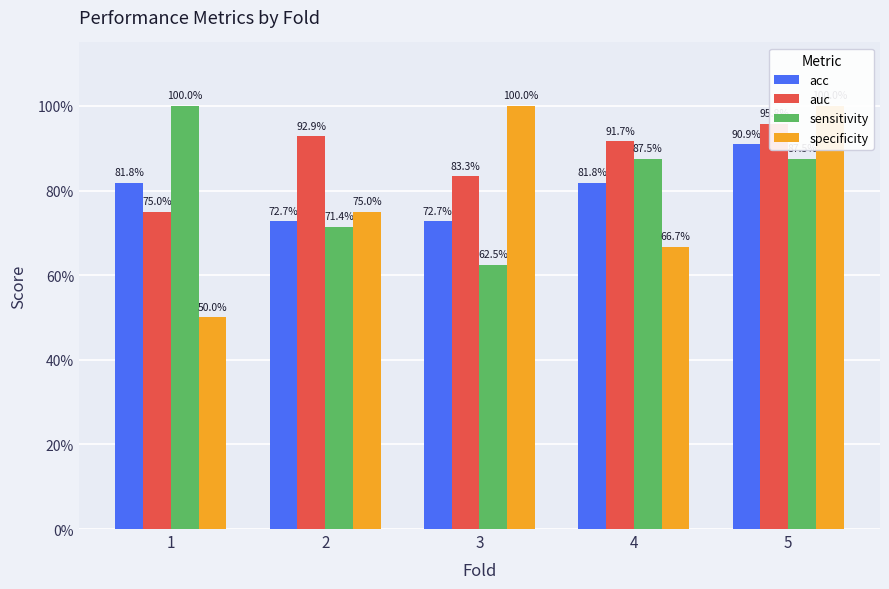

What is the value of the sensitivity bar at the 2nd from the left?

0.7